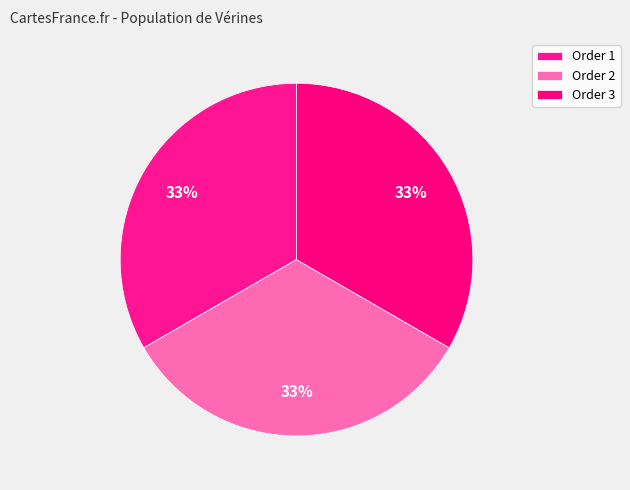

Which slice is the smallest?

1